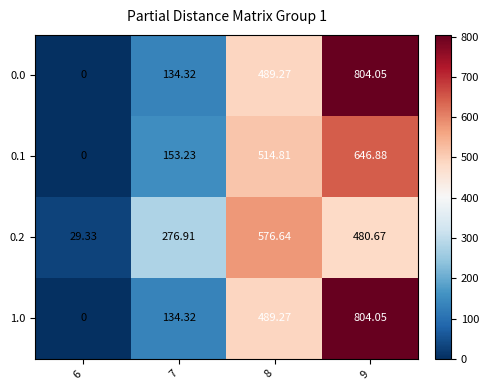

Is the value of 1.0 at 6 greater than the value of 0.1 at 9?

No